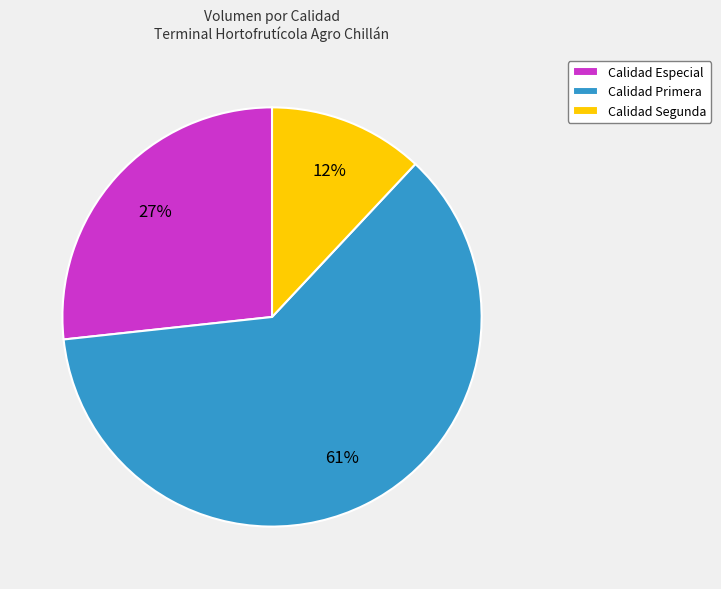

Is the sum of Calidad Segunda and Calidad Especial greater than half?

No